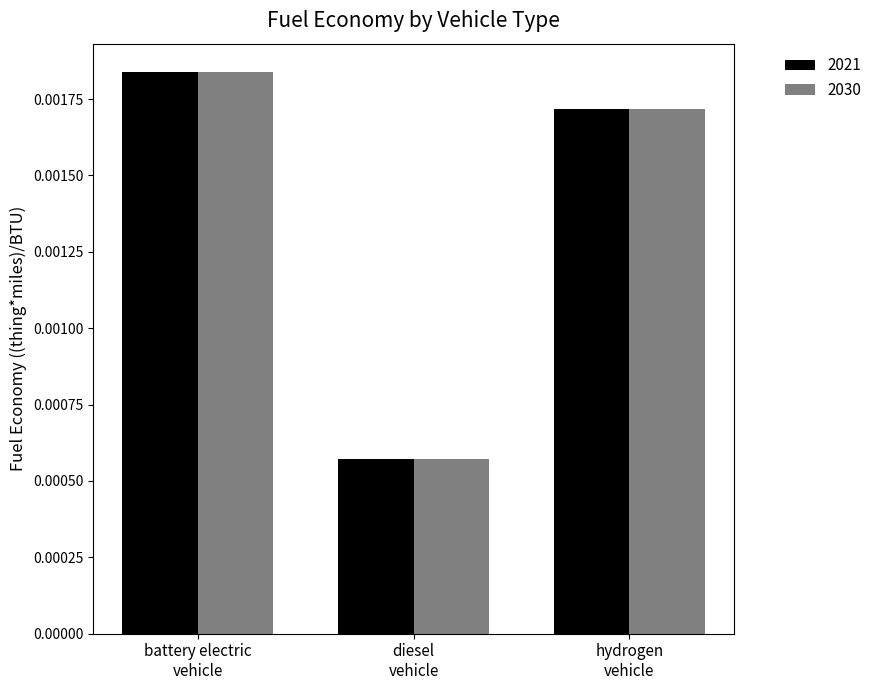

Are the bars grouped side by side (vs. stacked)?

Yes